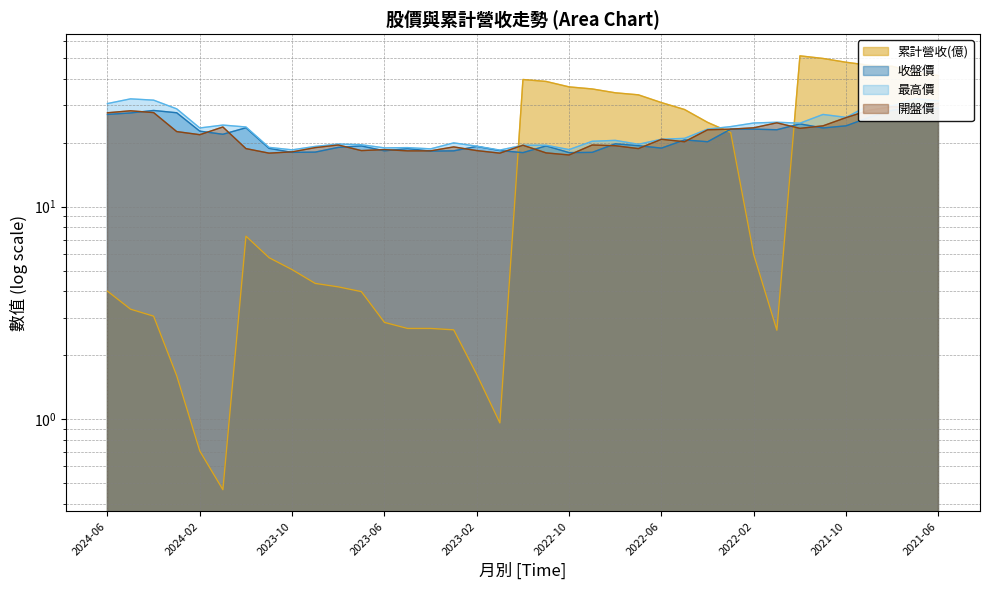

What position from the right is 2021-06?

1